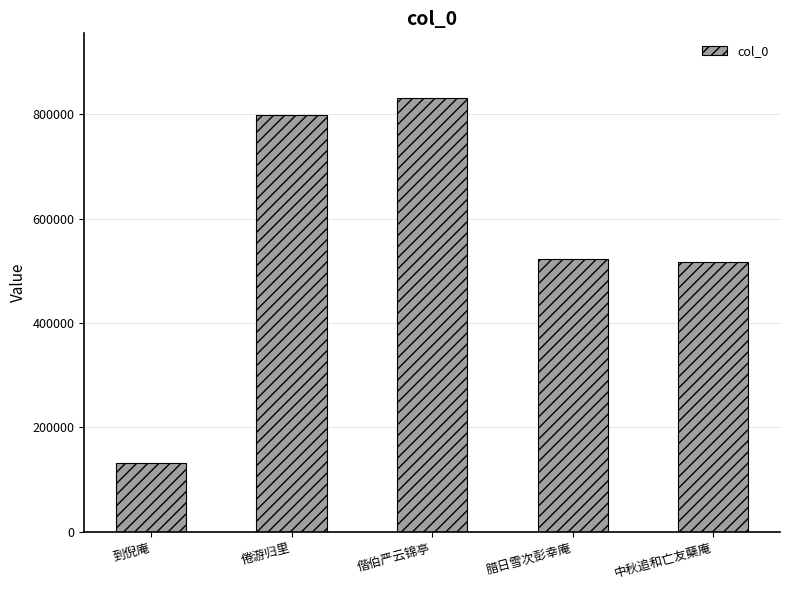

Does the chart contain any negative values?

No